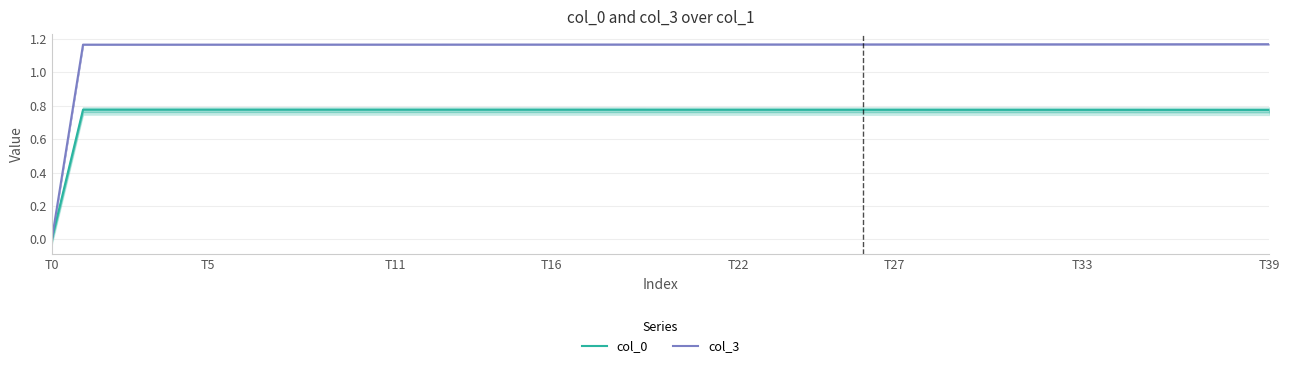

The value of col_3 at 17 is 1.2. True or false?

True